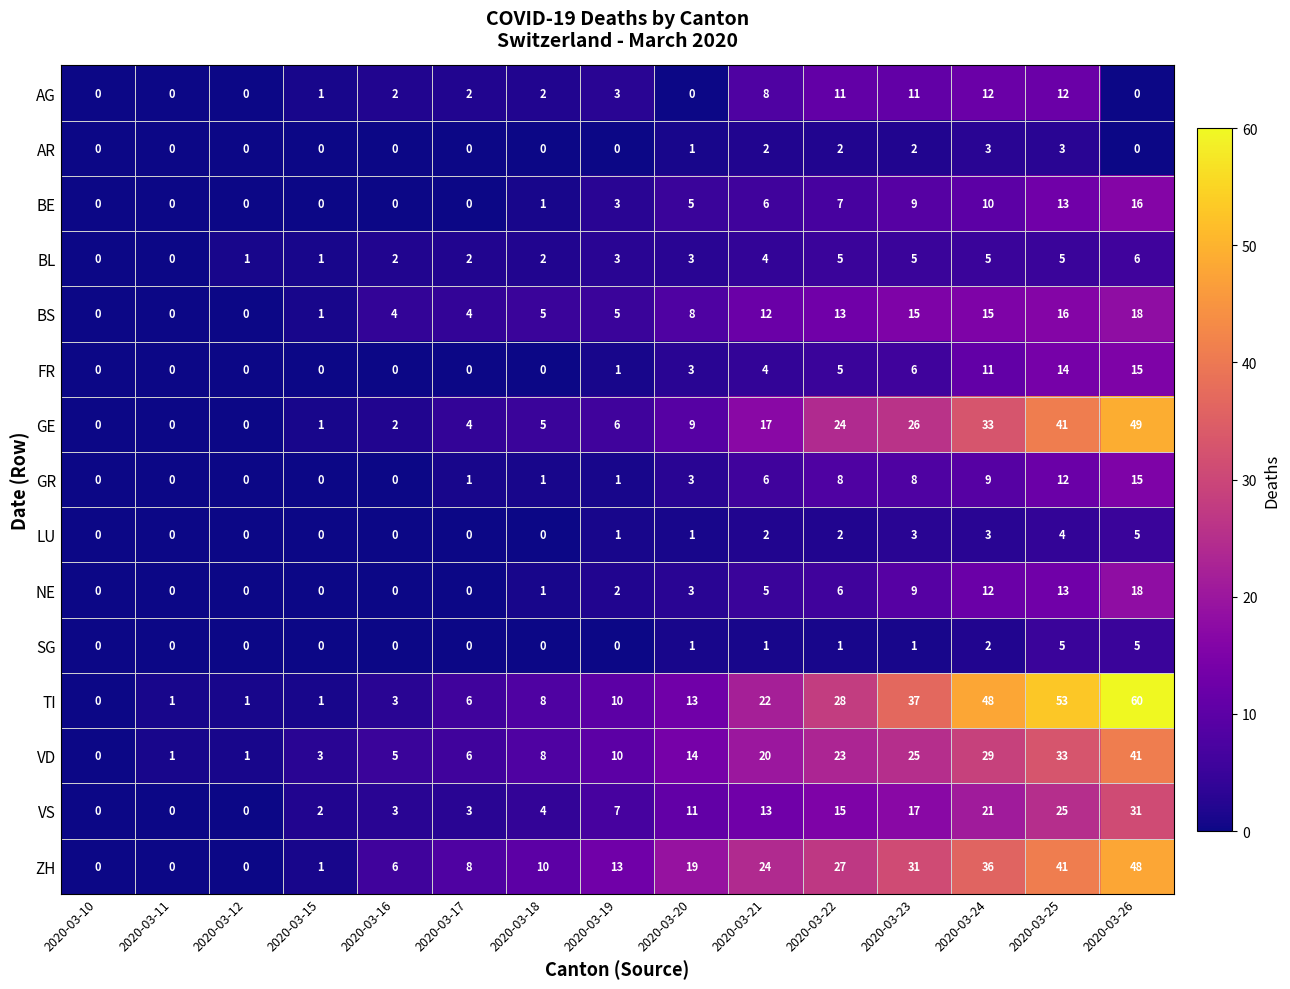

Read the GE value at 2020-03-23.

26